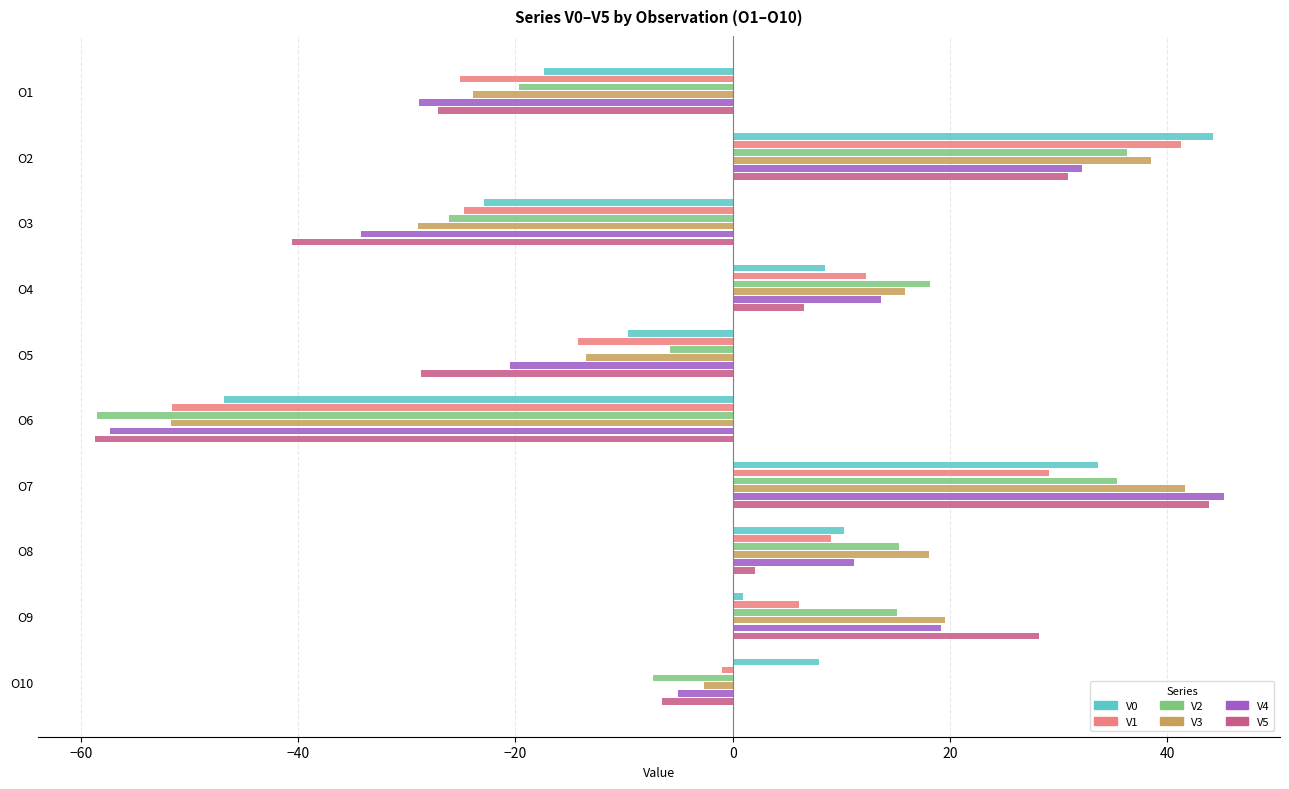

Is the value of V3 at O7 greater than the value of V4 at O5?

Yes